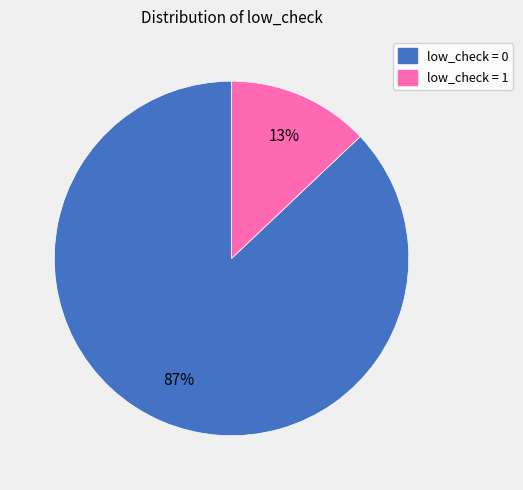

What is the majority slice?

low_check = 0